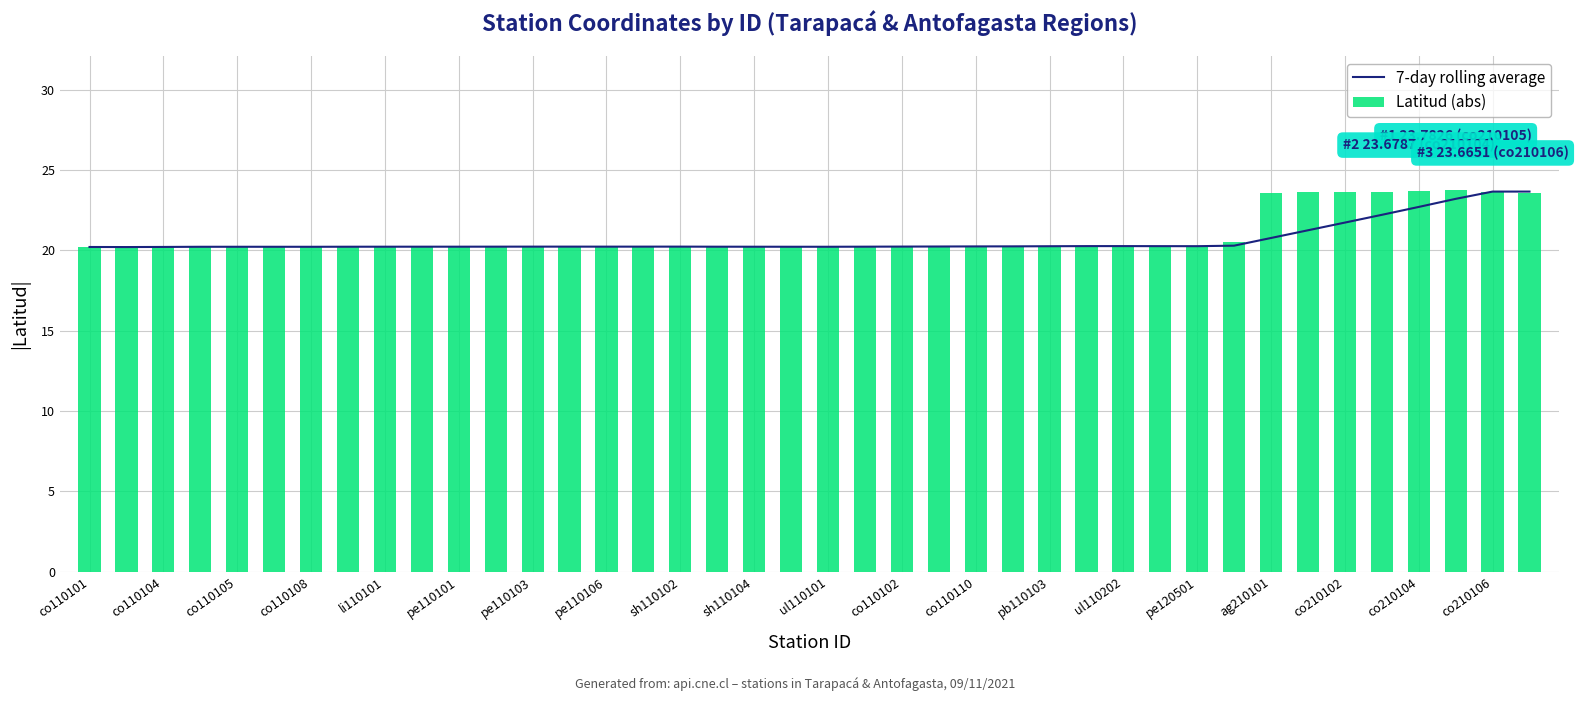

Does the chart contain stacked bars?

No